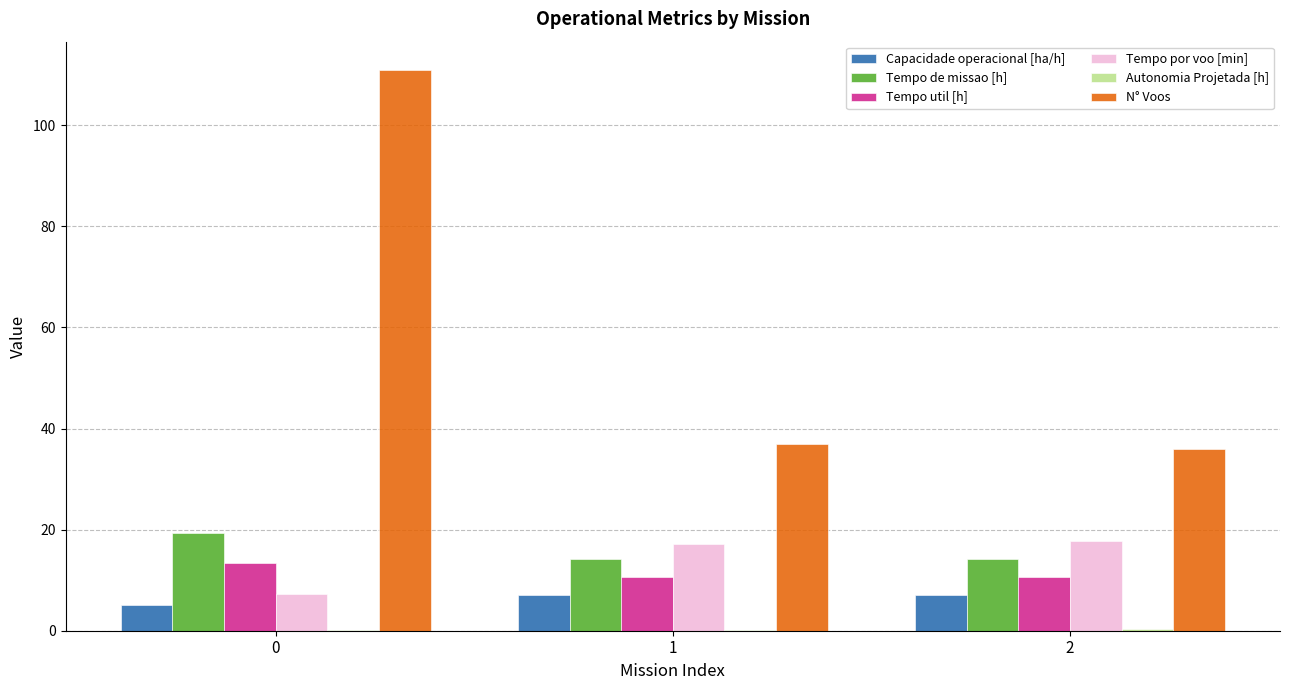

The Tempo util [h] series shows 8.5 at 0. True or false?

False